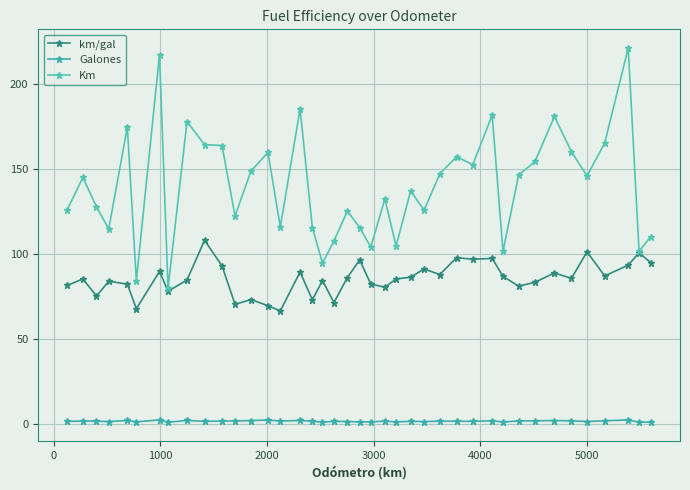

Count the number of categories in the chart.

40